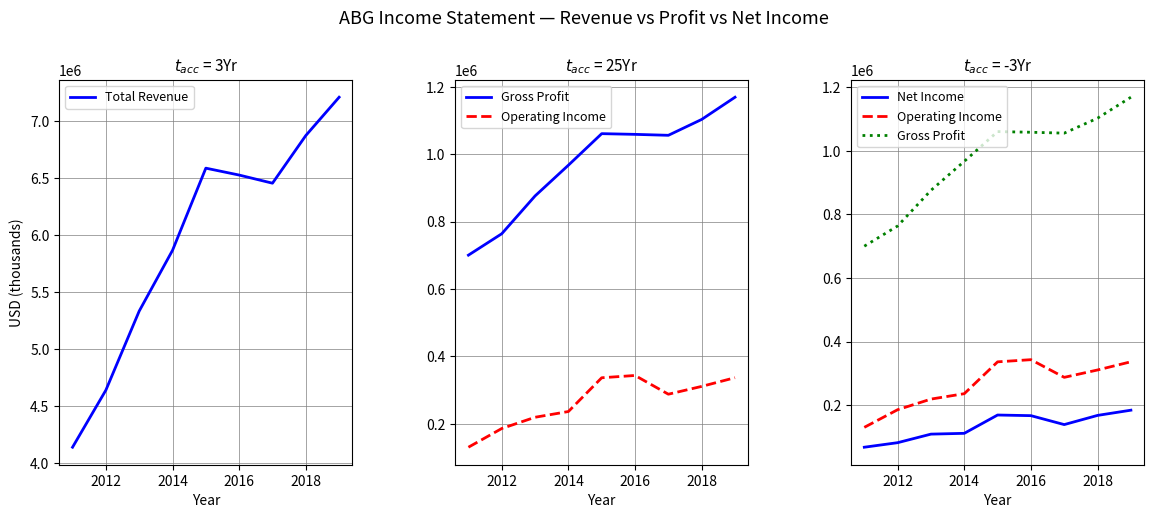

True or false: Gross Profit and Total Revenue intersect in this chart.

False